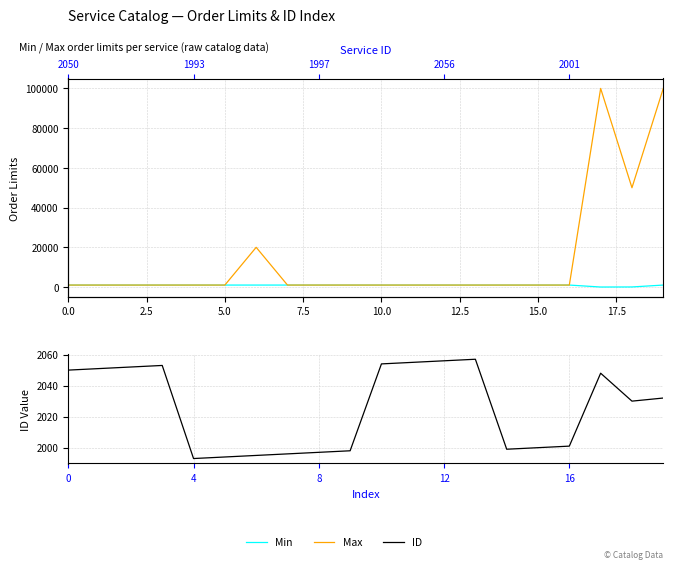

Rank the series at 18 from highest to lowest value.

Max, ID, Min